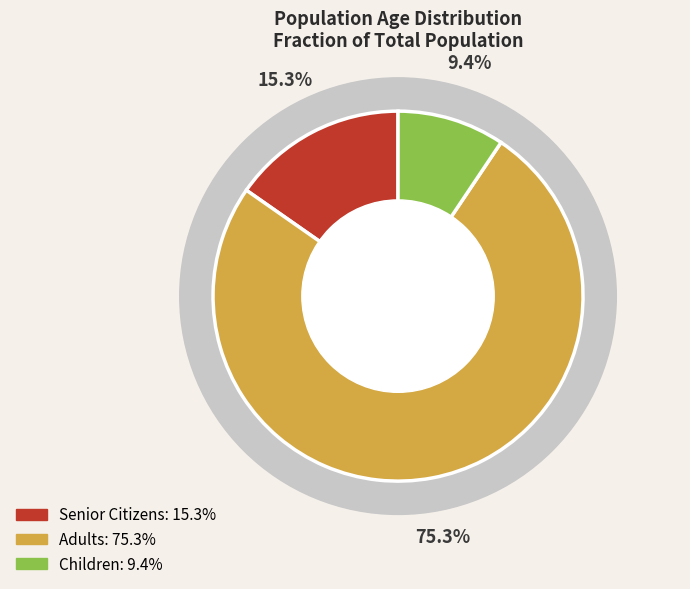

To the nearest percent, what portion does SeniorCitizenFraction represent?

15%